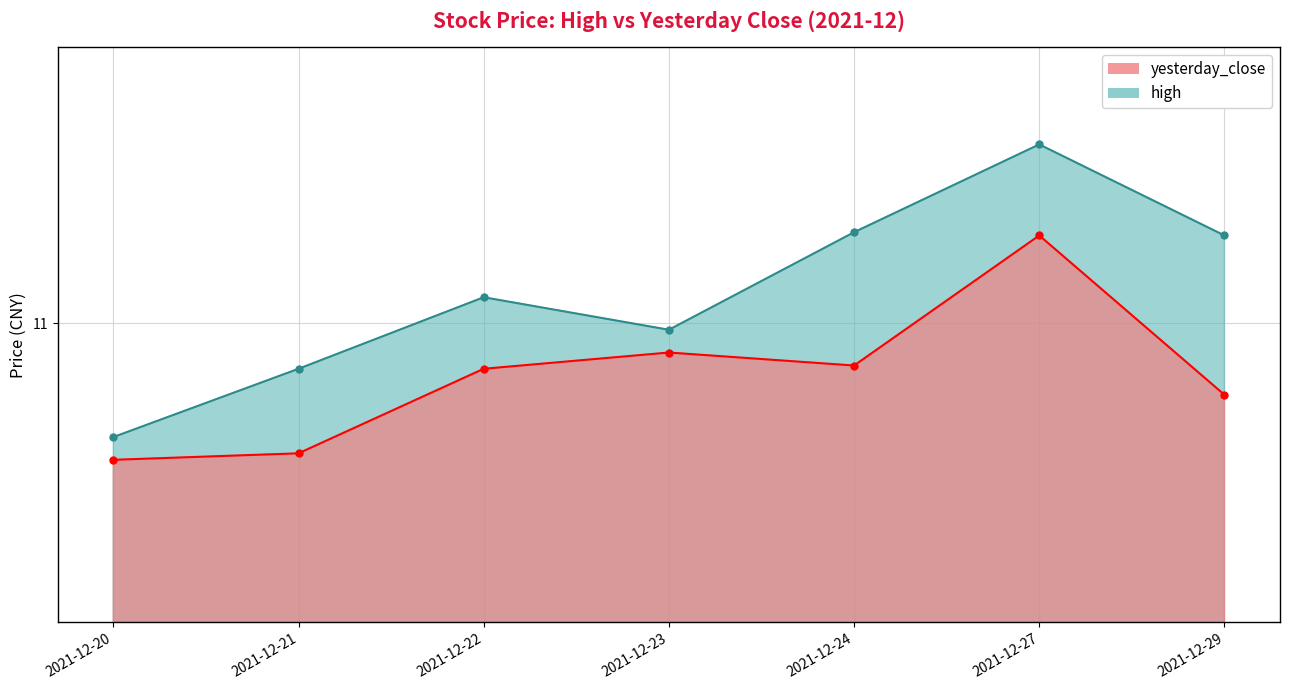

At which category does high reach its first local peak?

2021-12-22